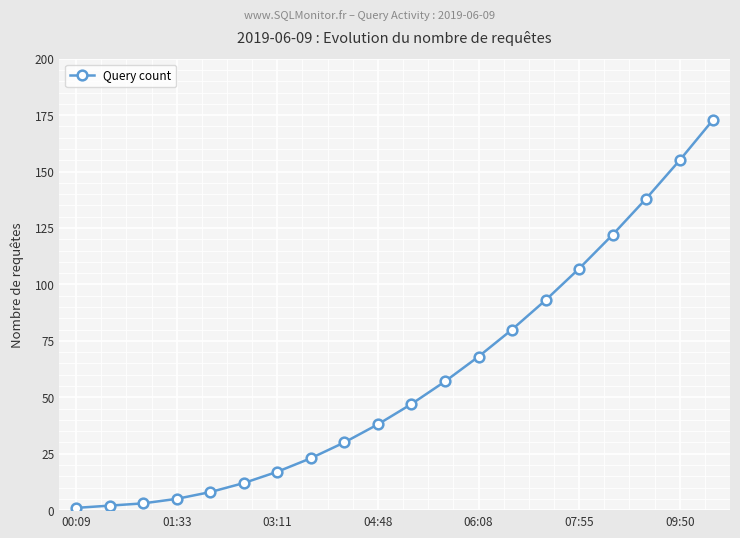

How many categories are shown in the chart?

20